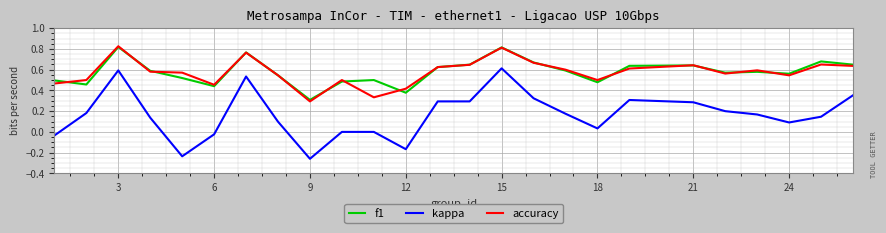

Which series has the widest spread of values?

kappa